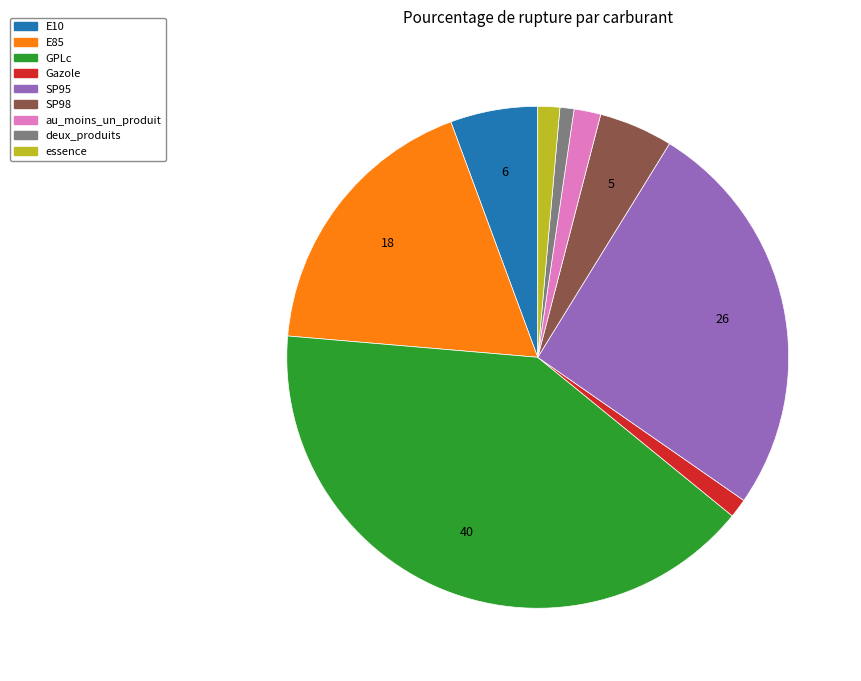

Count the number of slices in the pie.

9